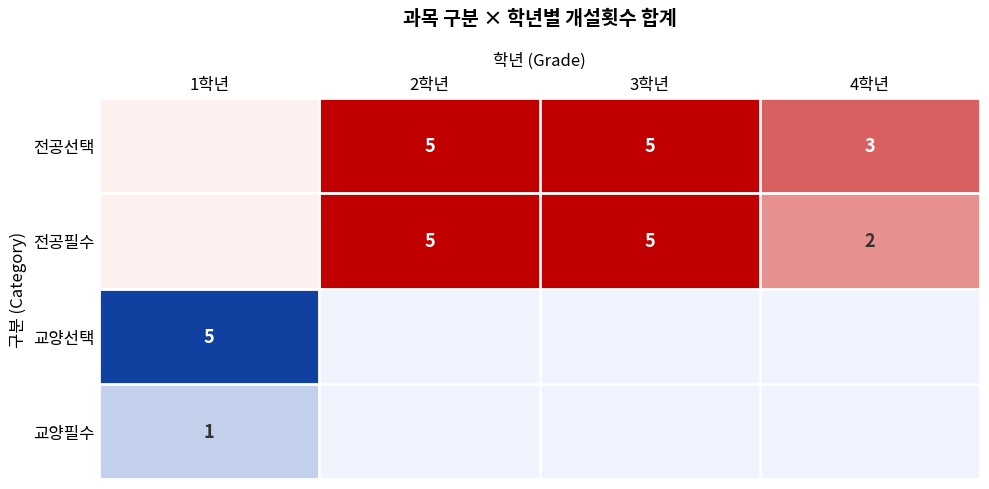

At how many categories does at least one series exceed 3?

3